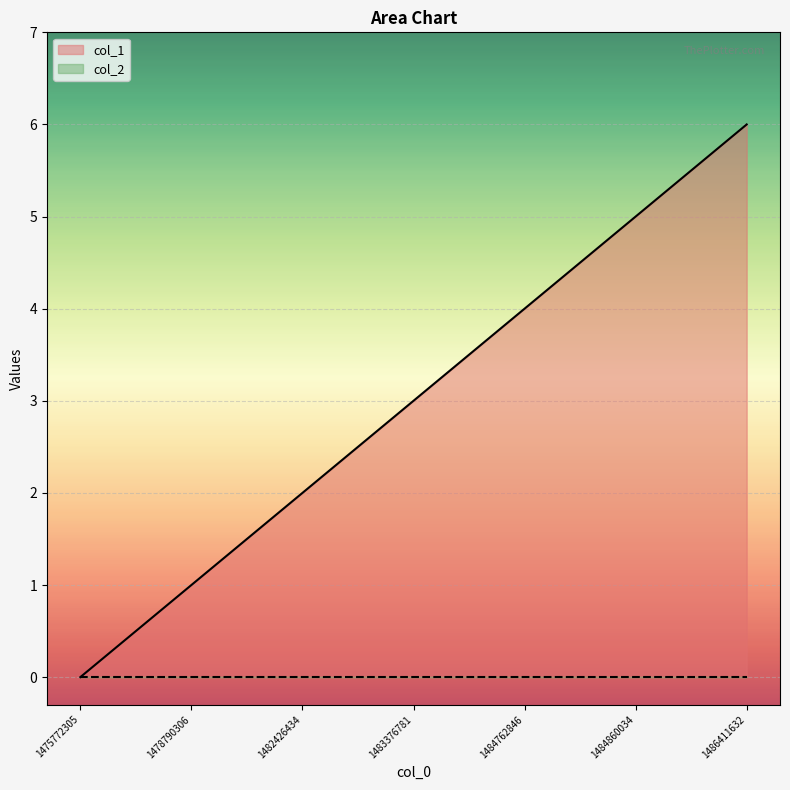

How many values are between 1 and 5?

5